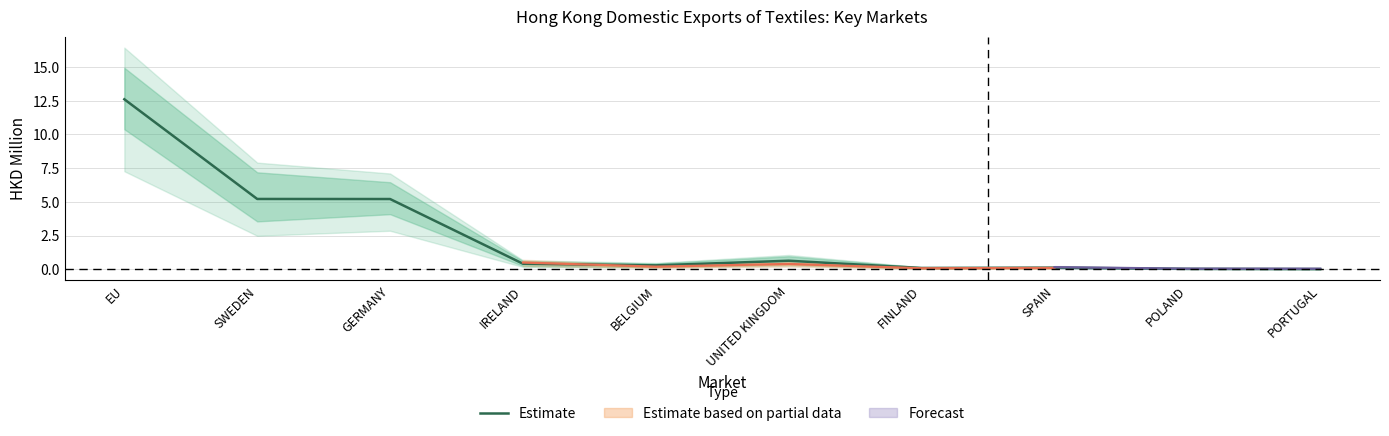

What position from the right is EU?

10